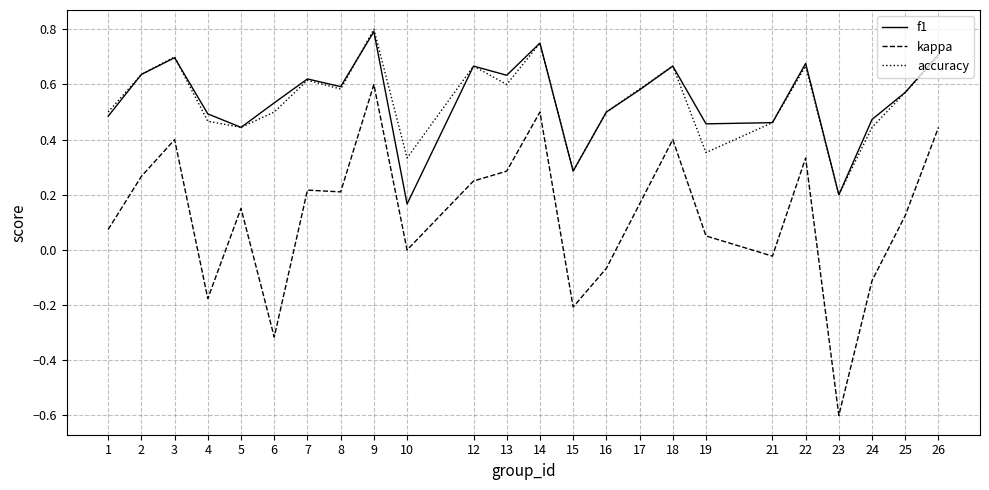

What is the sum of all accuracy values?

13.0